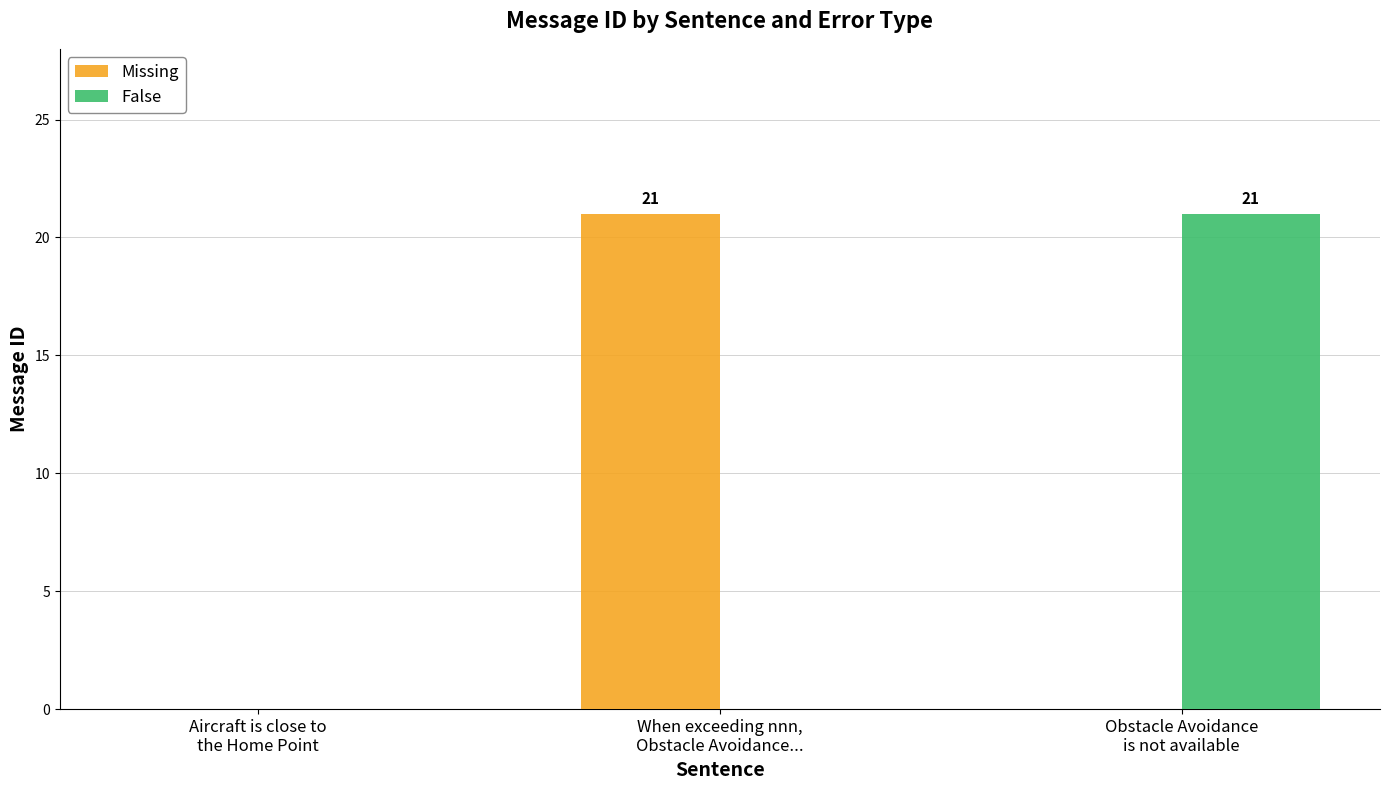

How many categories are shown in the chart?

3